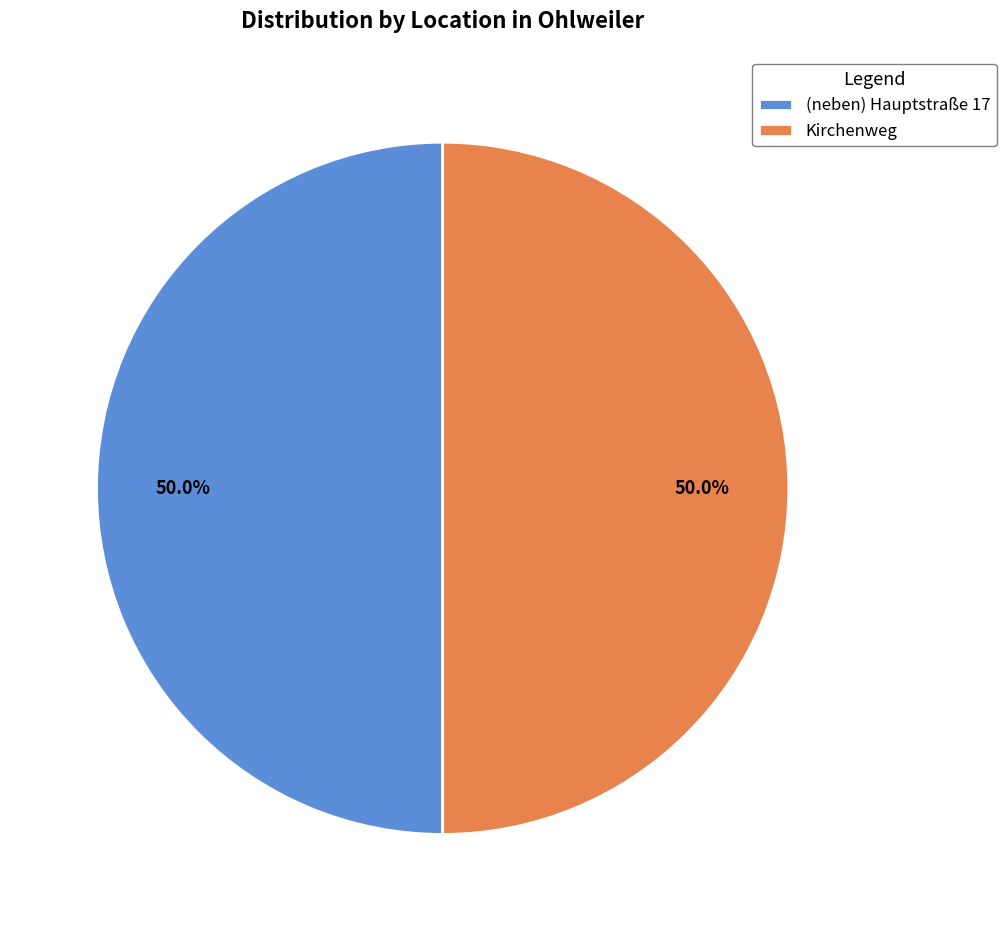

What percentage is the (neben) Hauptstraße 17 slice, to the nearest percent?

50%